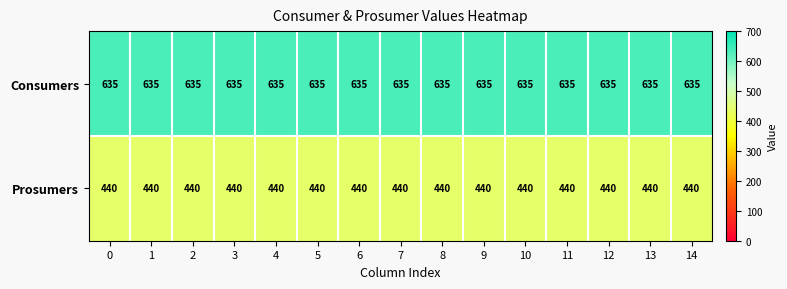

What is the highest value of the Prosumers series?

440